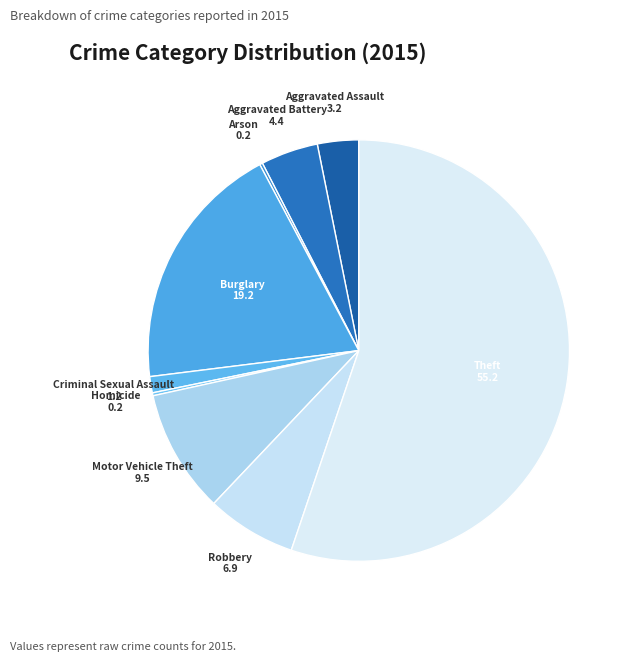

True or false: Motor Vehicle Theft accounts for 9% of the total.

True